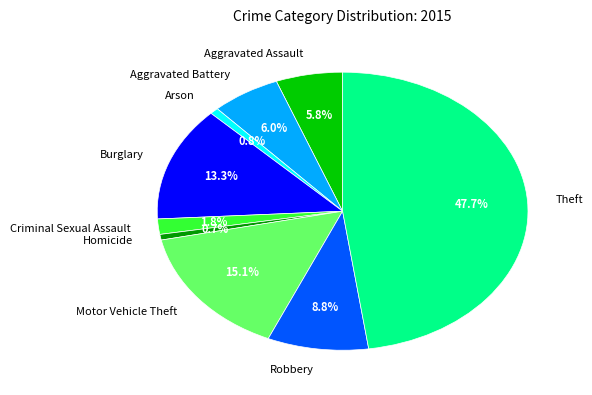

To the nearest percent, what is the combined percentage of Robbery and Aggravated Battery?

15%